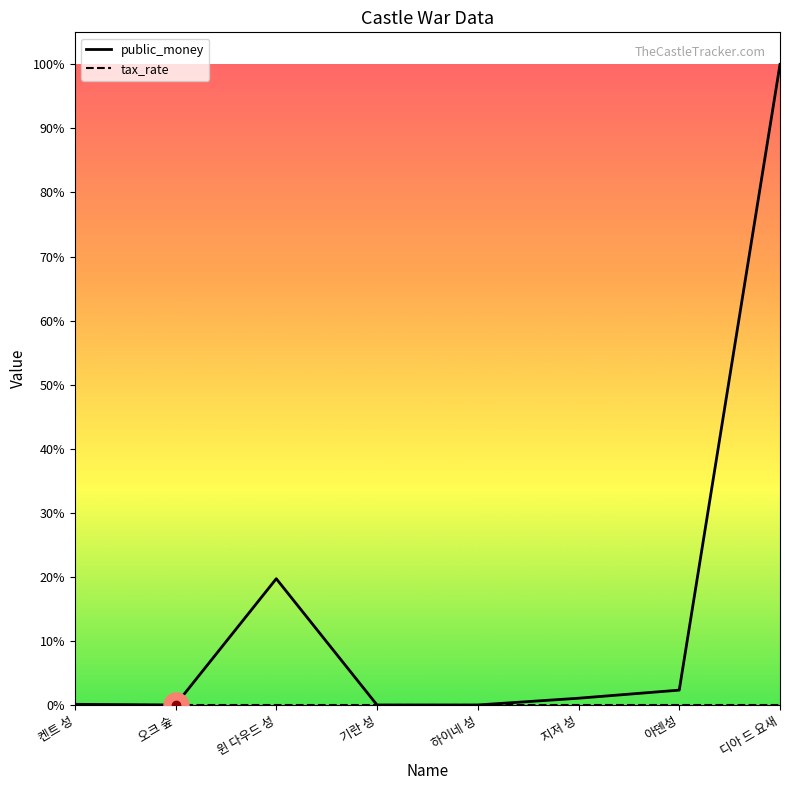

At which label does public_money reach its minimum?

오크 숲